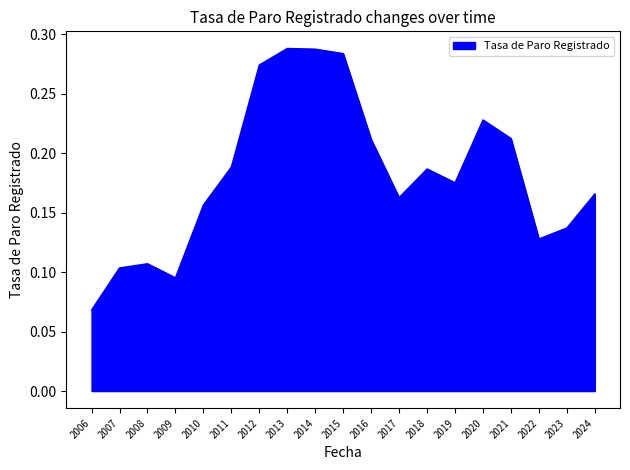

Which label corresponds to the smallest value in the chart?

2006